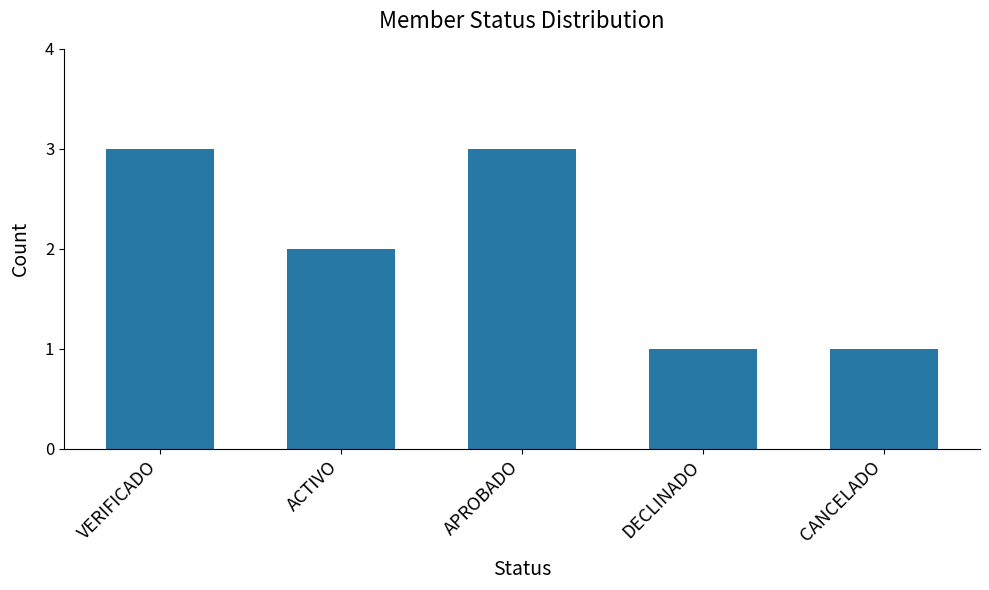

What is the sum of the values at ACTIVO and DECLINADO?

3